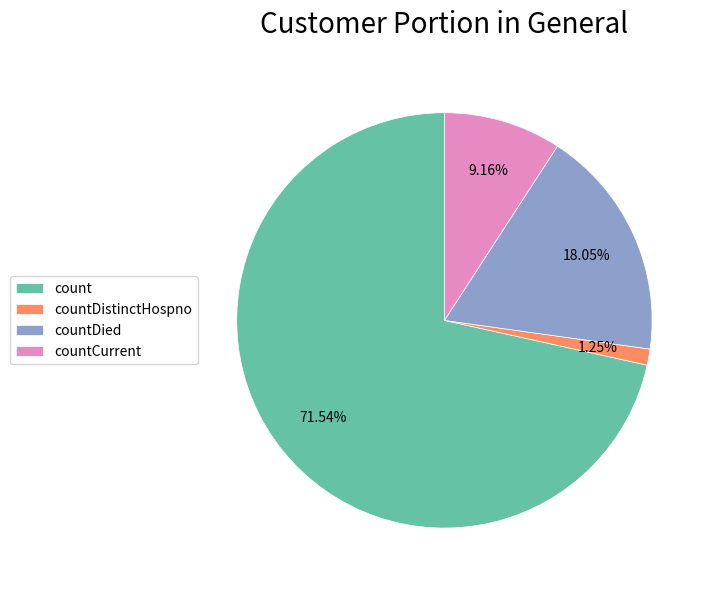

To the nearest percent, what percentage of the pie is countDistinctHospno?

1%